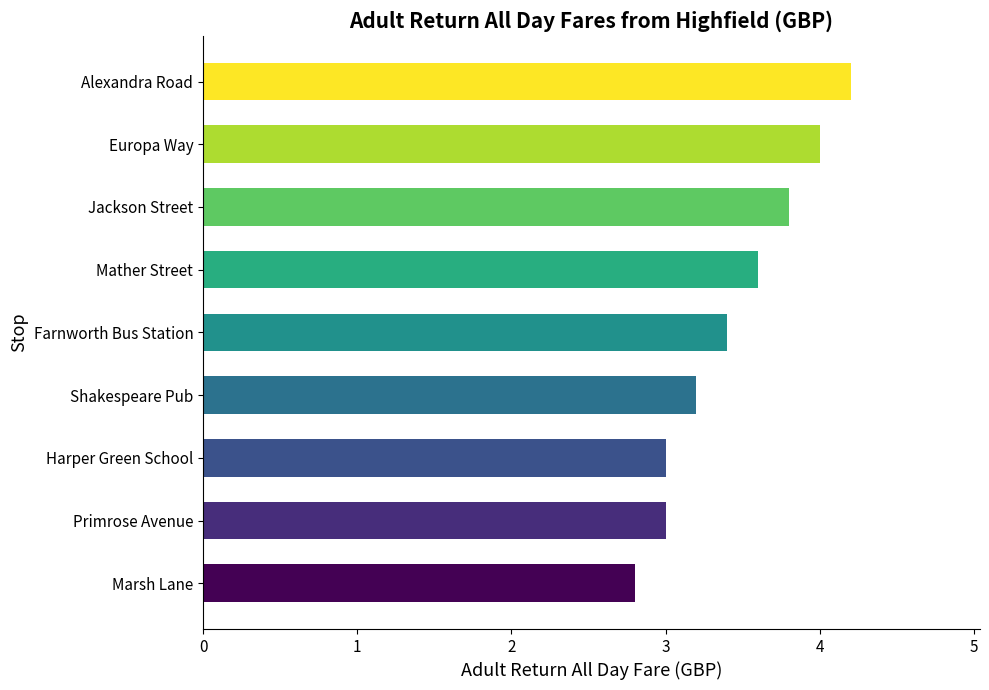

What is the approximate value at Mather Street?

3.6